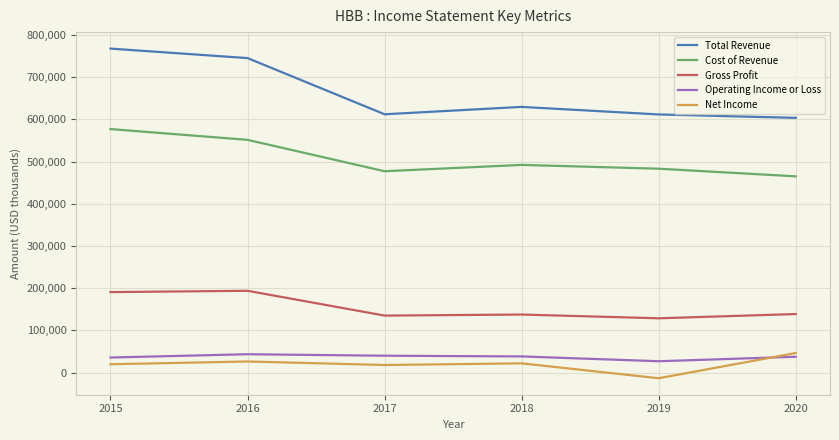

What is the highest value of the Net Income series?

46300